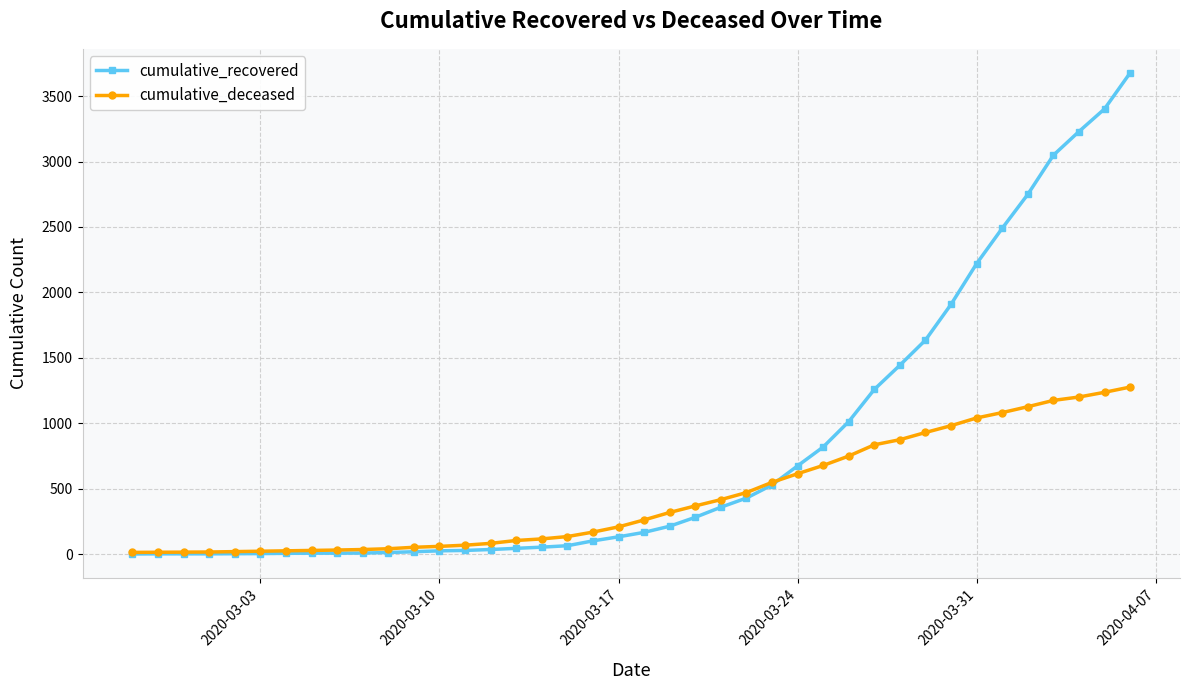

What is the maximum value shown in the chart?

3677